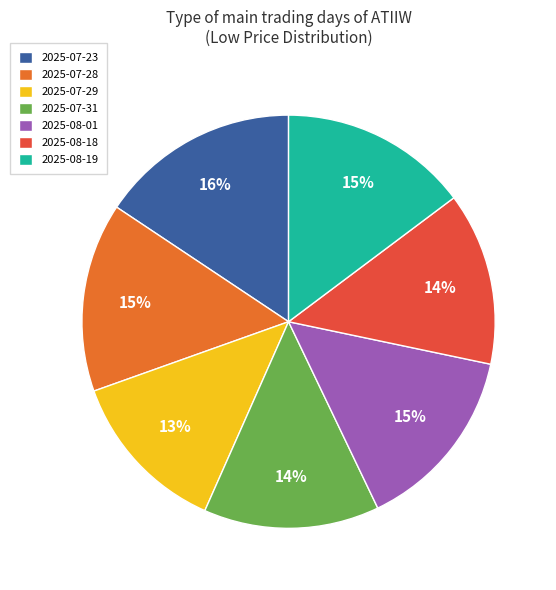

To the nearest percent, what is the difference between the 2025-07-28 and 2025-07-31 slice percentages?

1%